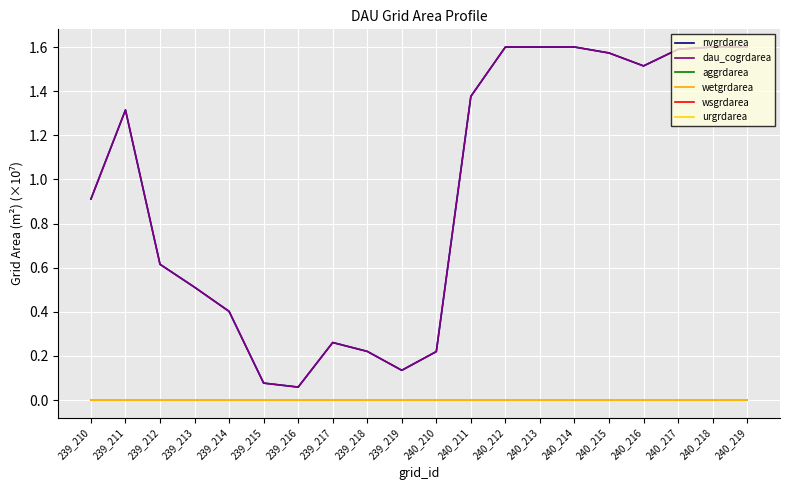

True or false: aggrdarea has a value of 0.0 at 239_214.

True